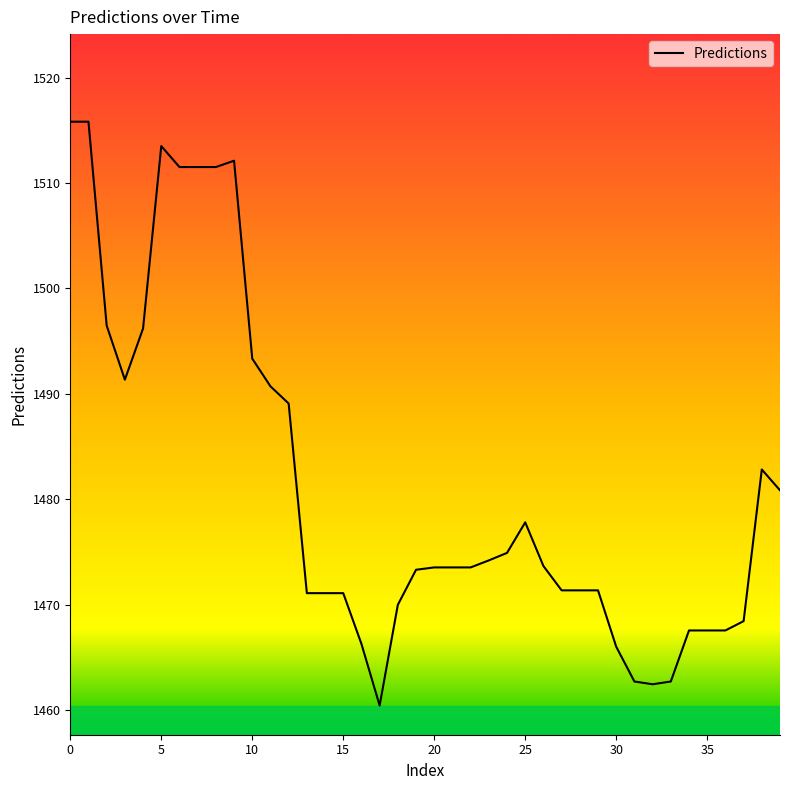

Count the number of data series in this chart.

1